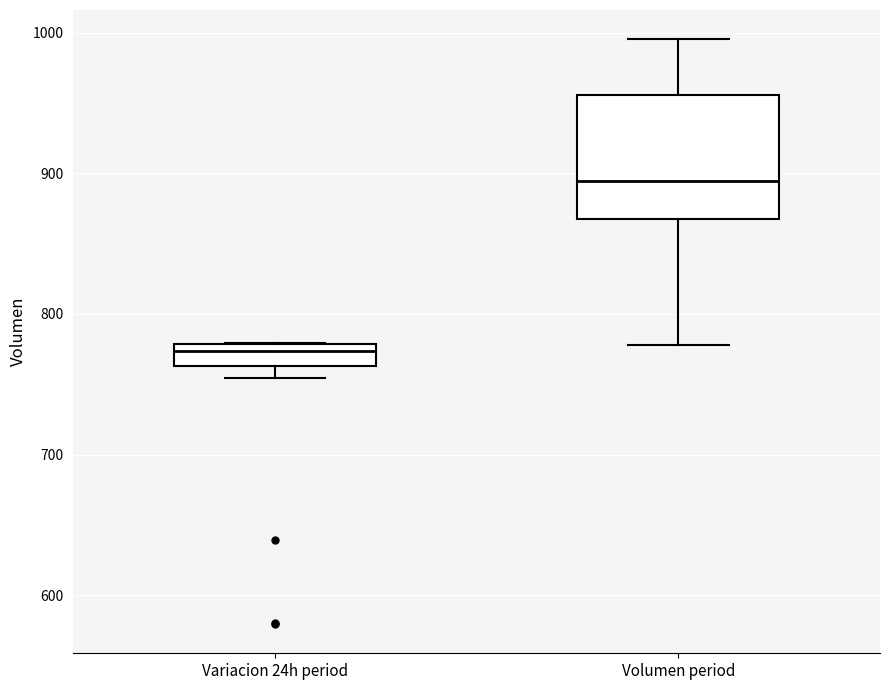

Reading left to right, read every box against the y-axis: the position of its median line, the range the box covers, and the ends of its whiskers. The values are not printed on the chart, so give them approximately, as read against the axis.

Variacion 24h period: median 770, box 760 to 780, whiskers 750 to 780
Volumen period: median 890, box 870 to 960, whiskers 780 to 1000